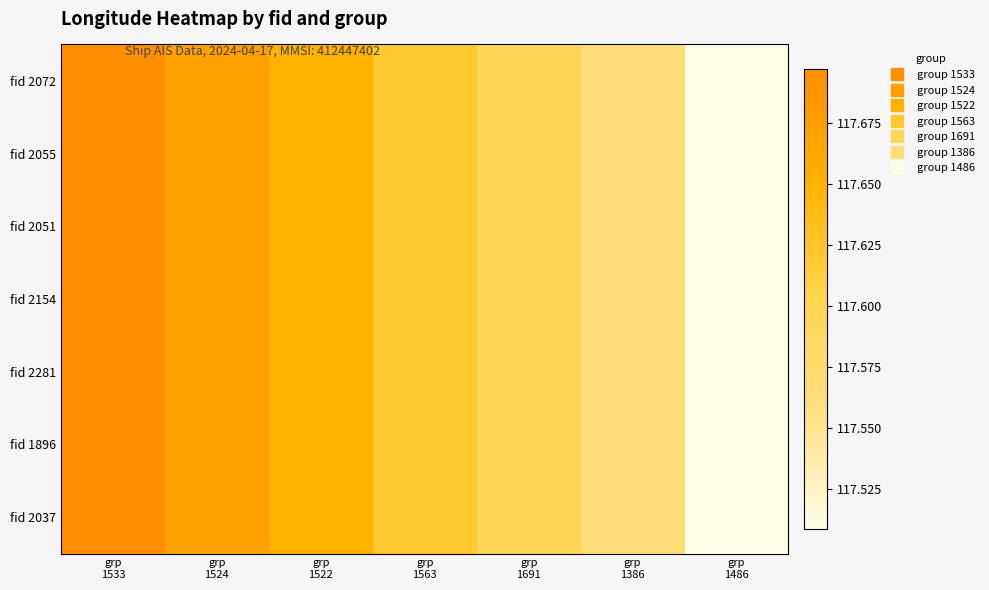

At which category is the sum across all series the highest?

grp
1533